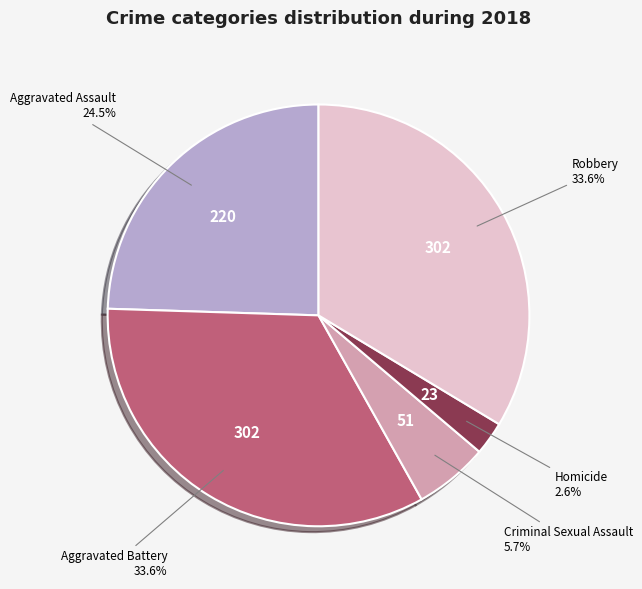

How many segments does this pie chart have?

5